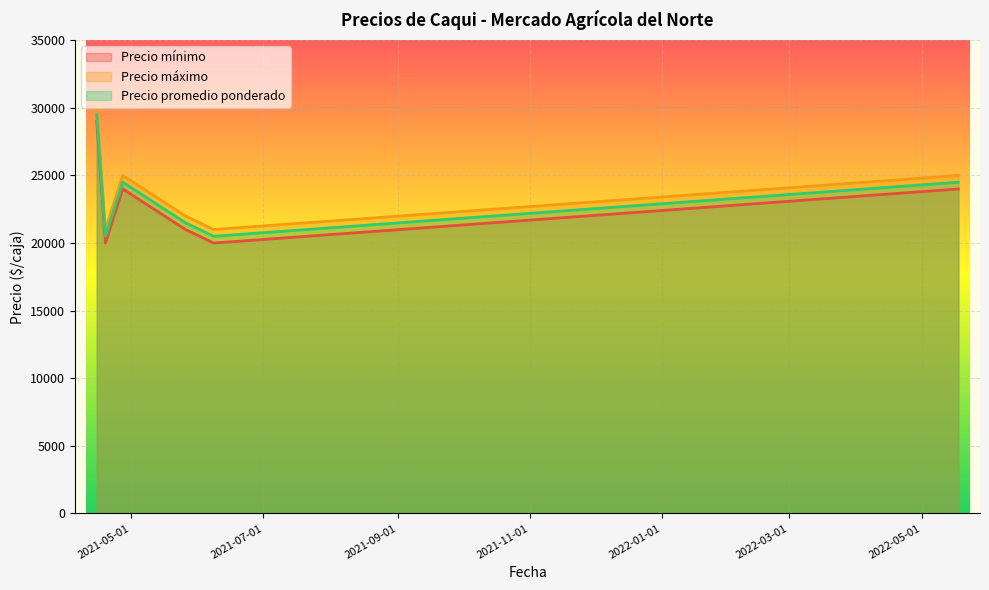

What is the label of the 3rd point from the left?

2021-04-27